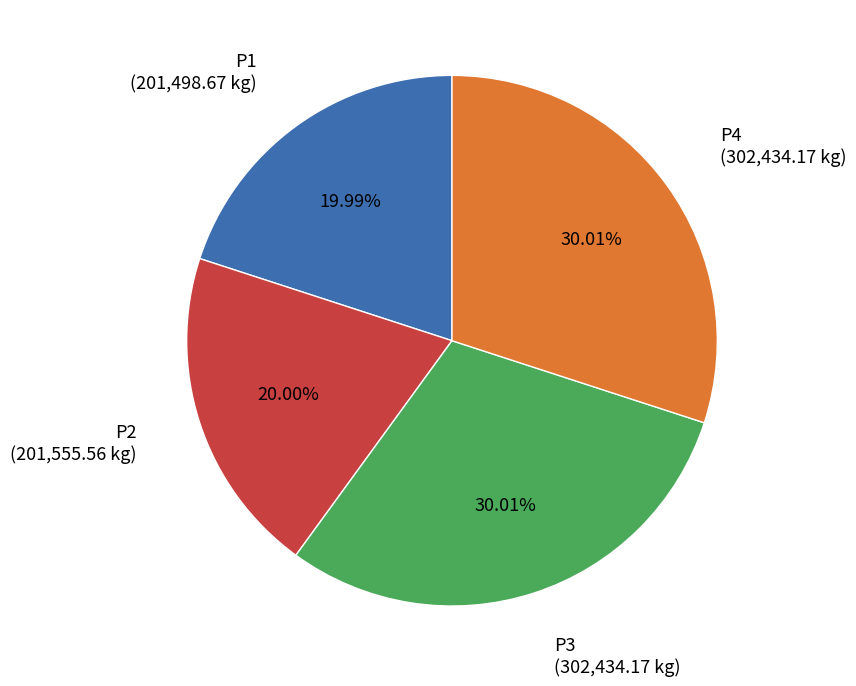

Between P1 and P3, which is larger?

P3